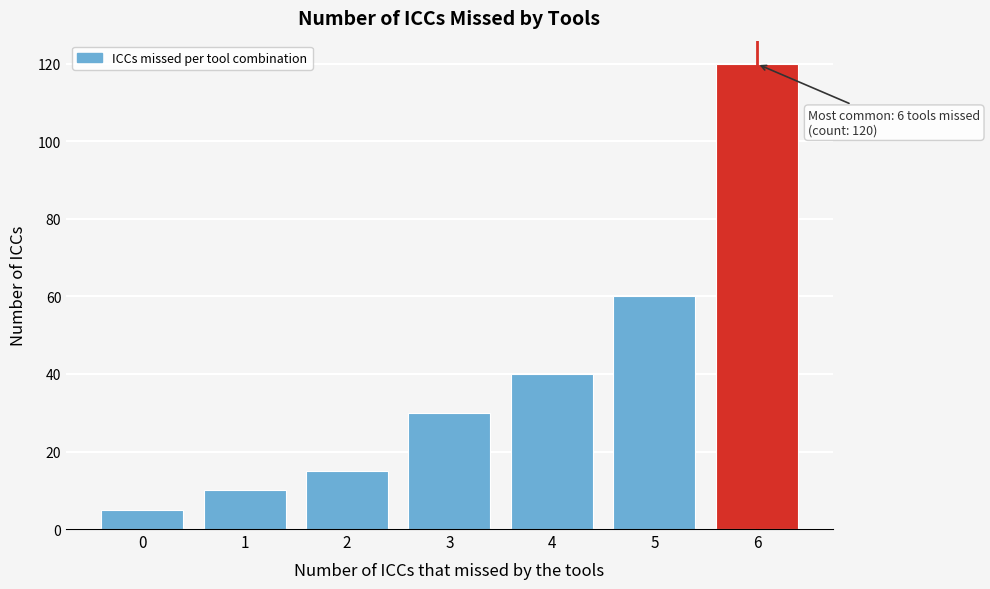

Reading left to right, what are all the values shown in this chart?

5	10	15	30	40	60	120